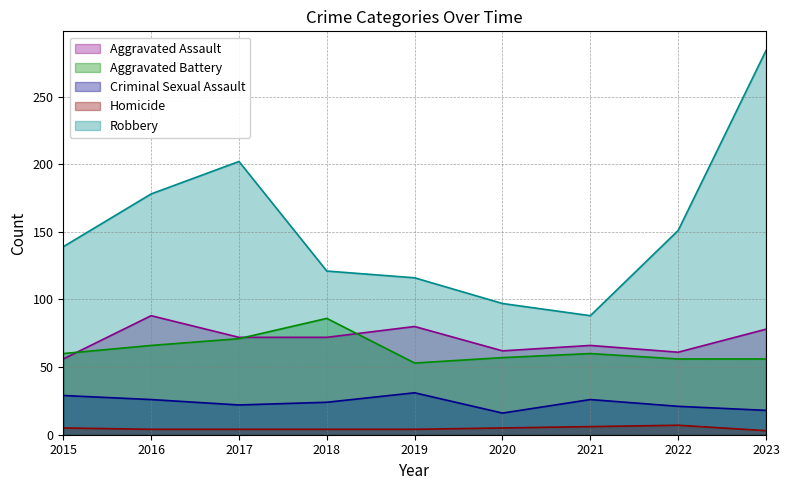

True or false: Robbery has a value of 284 at 2023.

True